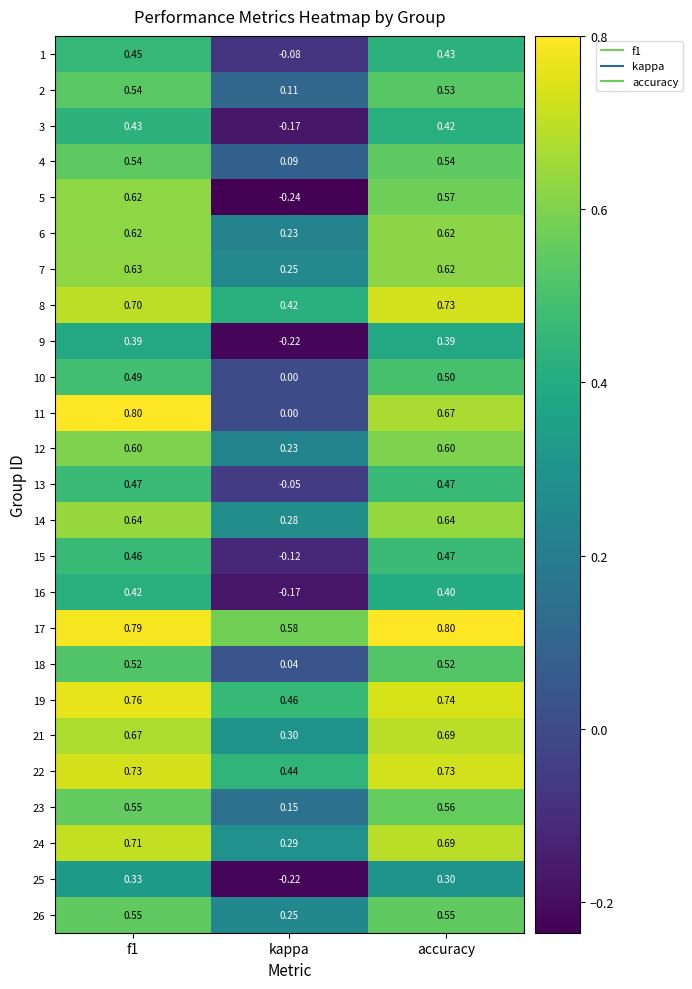

Where is 6 nearest to the value 0?

kappa